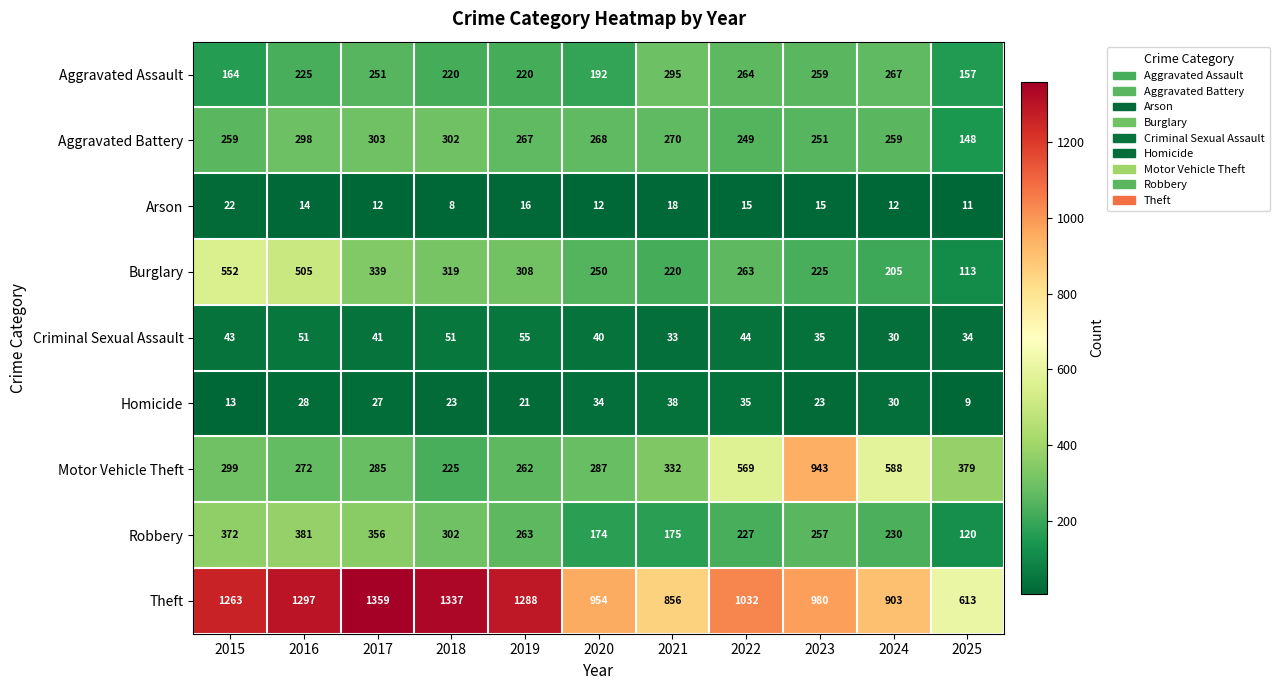

At which label does Aggravated Assault reach its peak?

2021